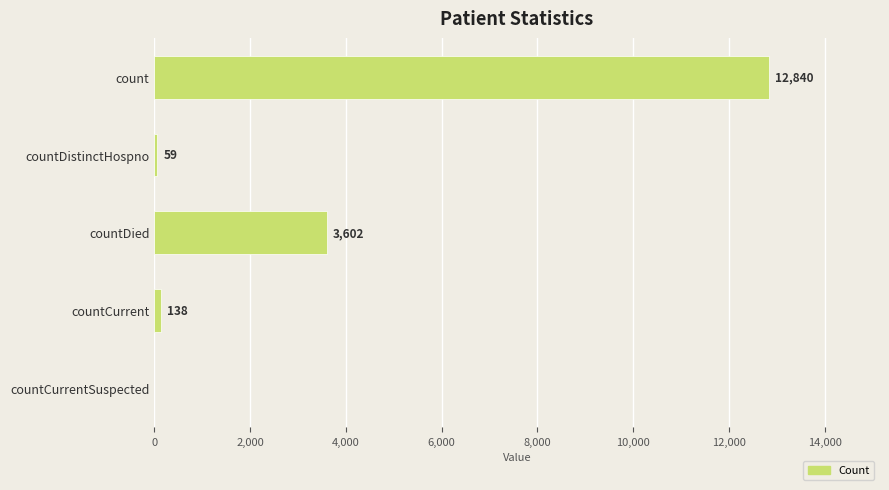

What is the sum of the values at countDistinctHospno and countDied?

3661